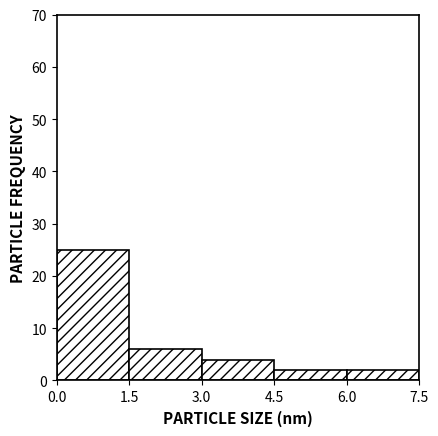

Reading left to right, list every bar in this chart as the range it spans on the x-axis followed by its height. The values are not printed on the chart, so give them approximately, as read against the axis.

0.0 to 1.5: 25
1.5 to 3.0: 6
3.0 to 4.5: 4
4.5 to 6.0: 2
6.0 to 7.5: 2